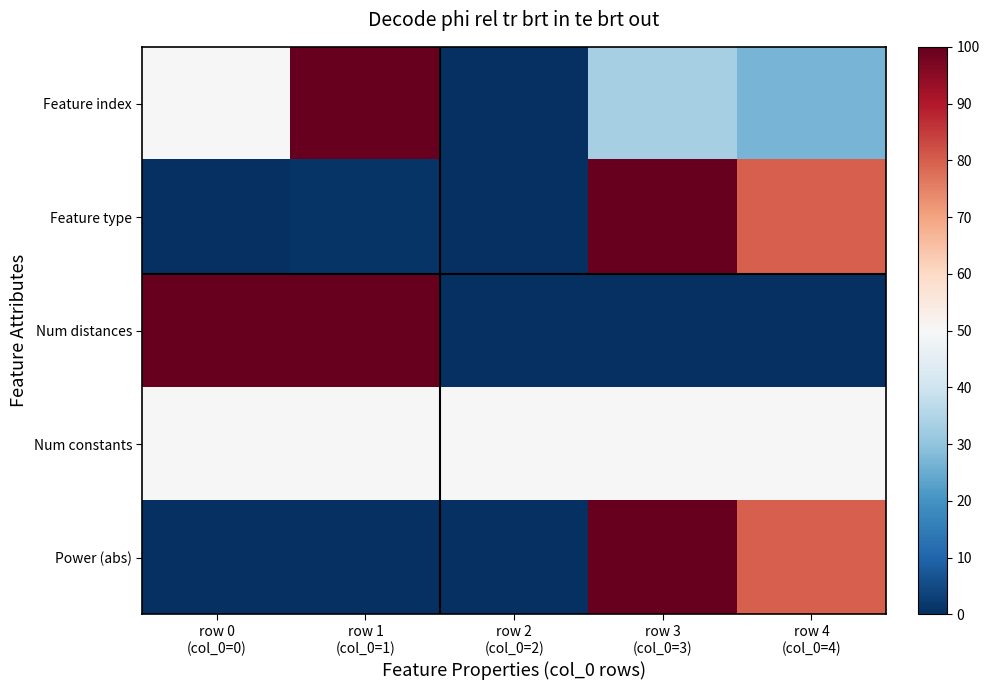

At row 3 (col_0=3), list the series in order from largest to smallest.

Feature type, Power (abs), Num constants, Feature index, Num distances